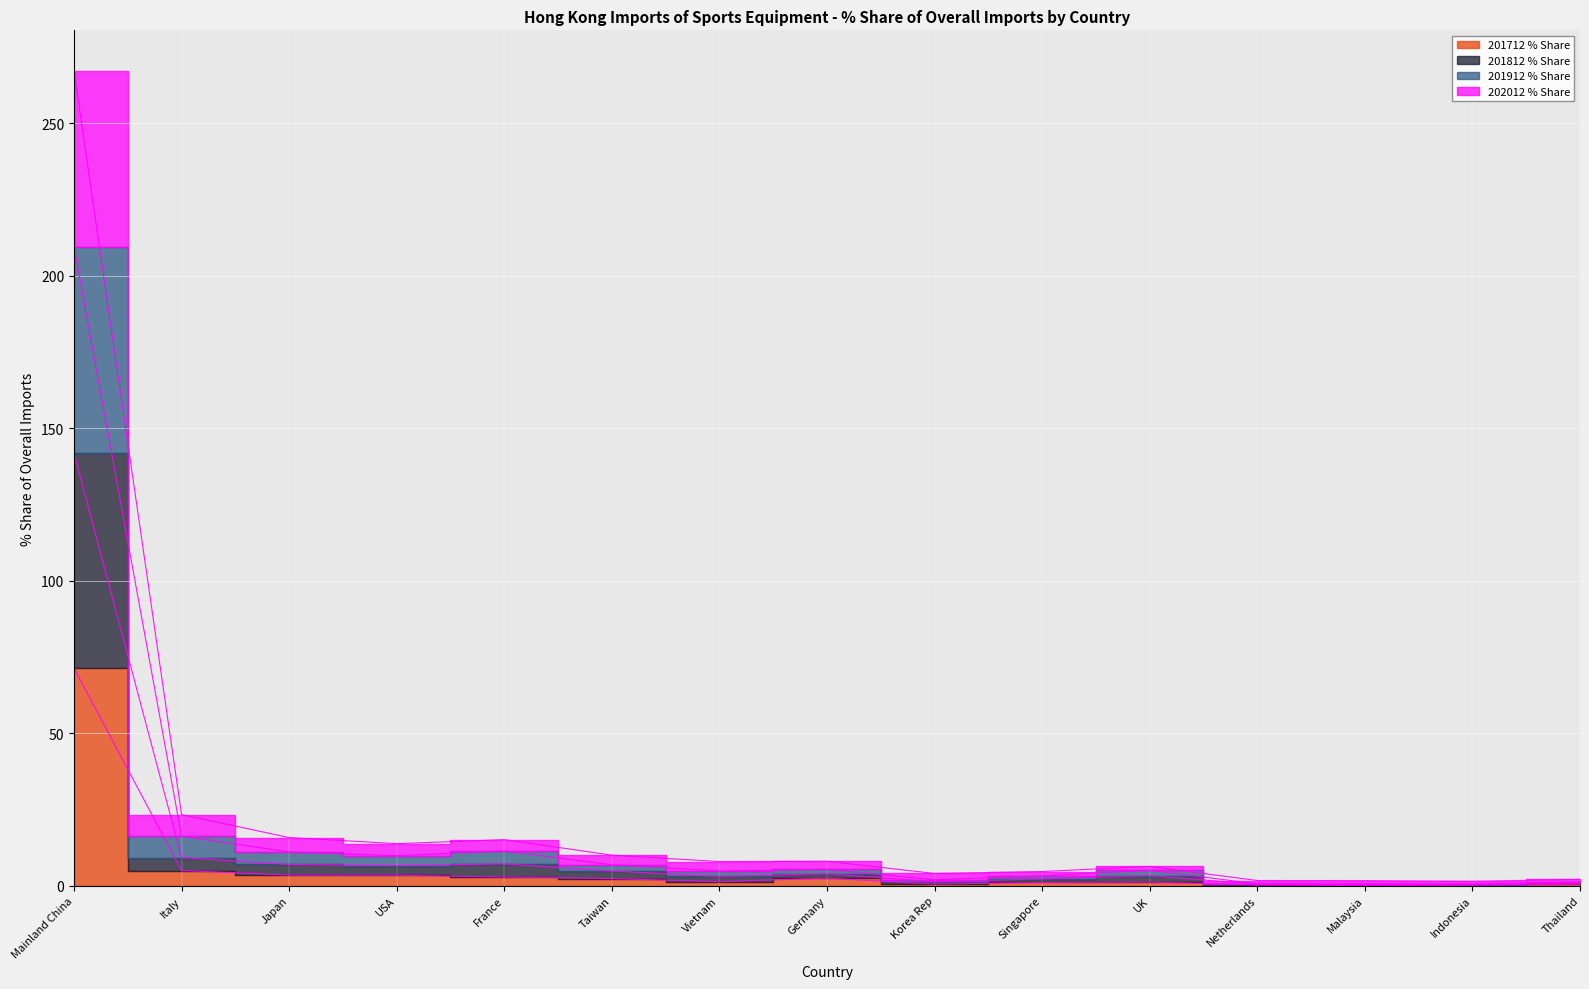

Which series has the largest total across all categories?

201912_% Share of overall IM